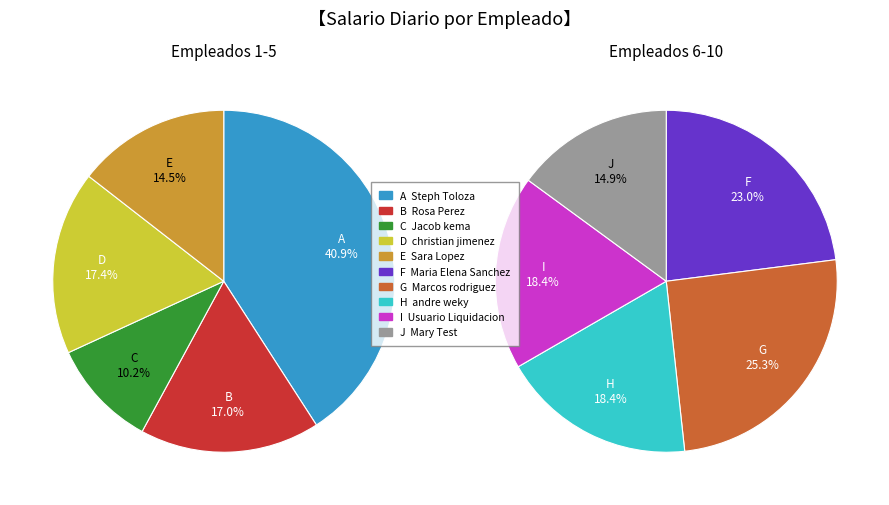

How many slices are in this pie chart?

10